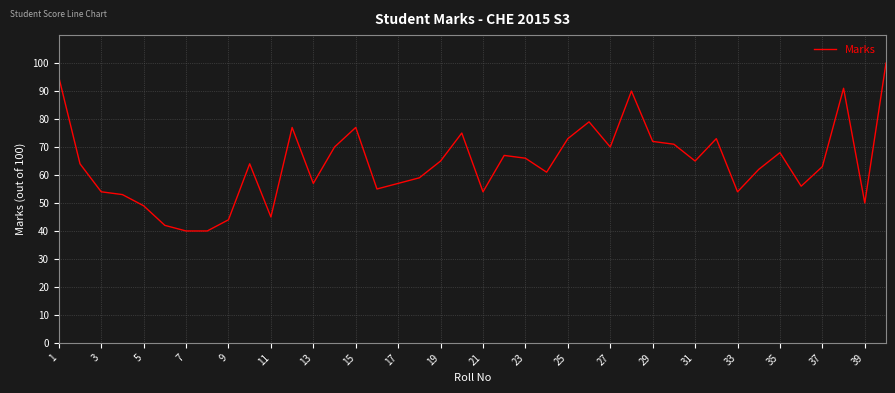

Reading left to right, transcribe all the data shown in this chart.

95	64	54	53	49	42	40	40	44	64	45	77	57	70	77	55	57	59	65	75	54	67	66	61	73	79	70	90	72	71	65	73	54	62	68	56	63	91	50	100